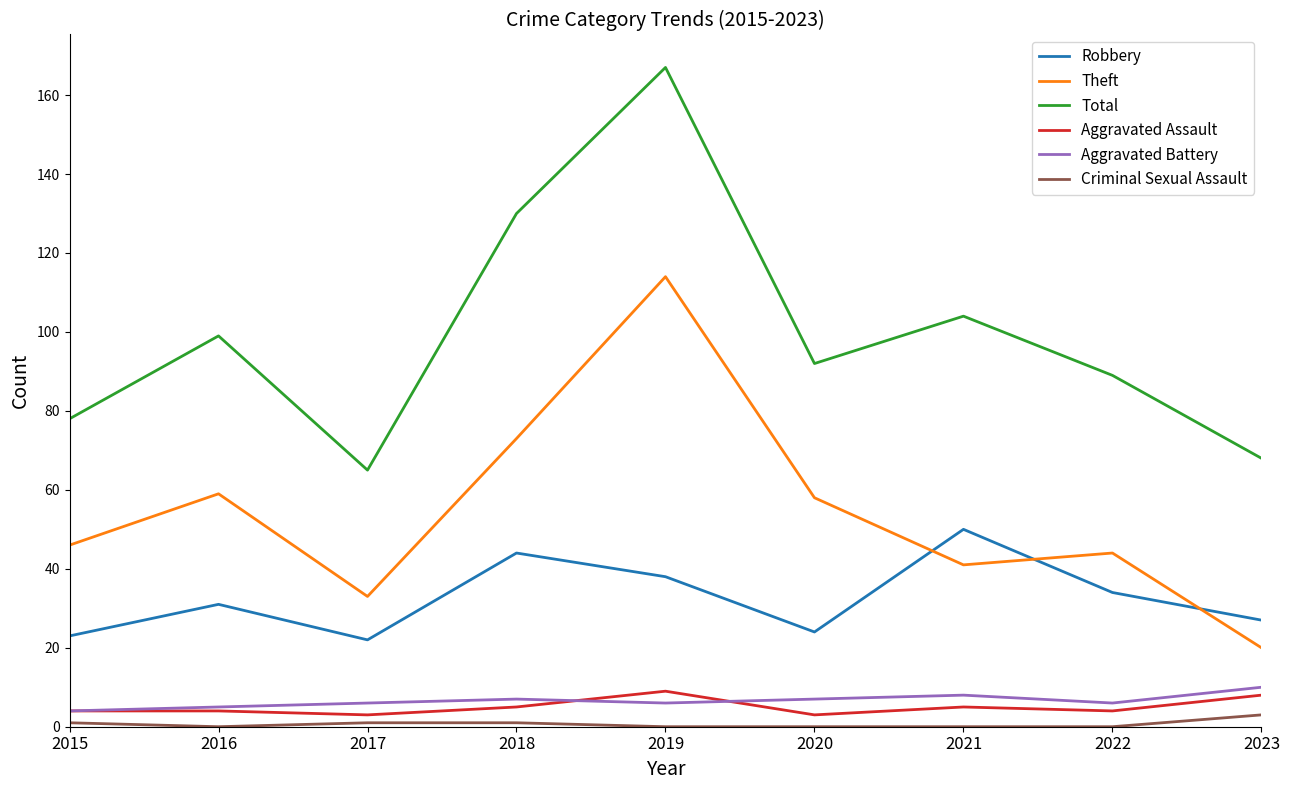

True or false: Robbery and Aggravated Assault intersect in this chart.

False